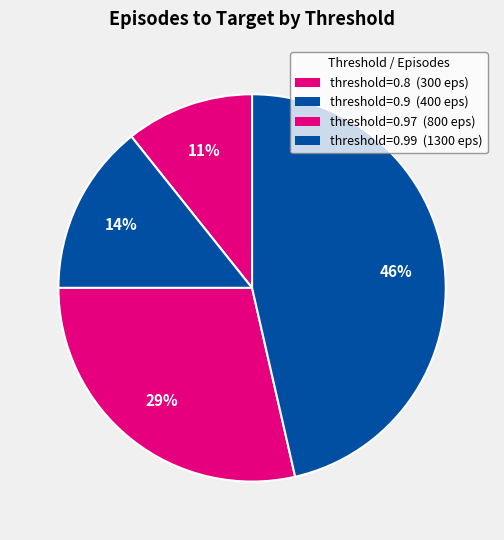

How many segments does this pie chart have?

4